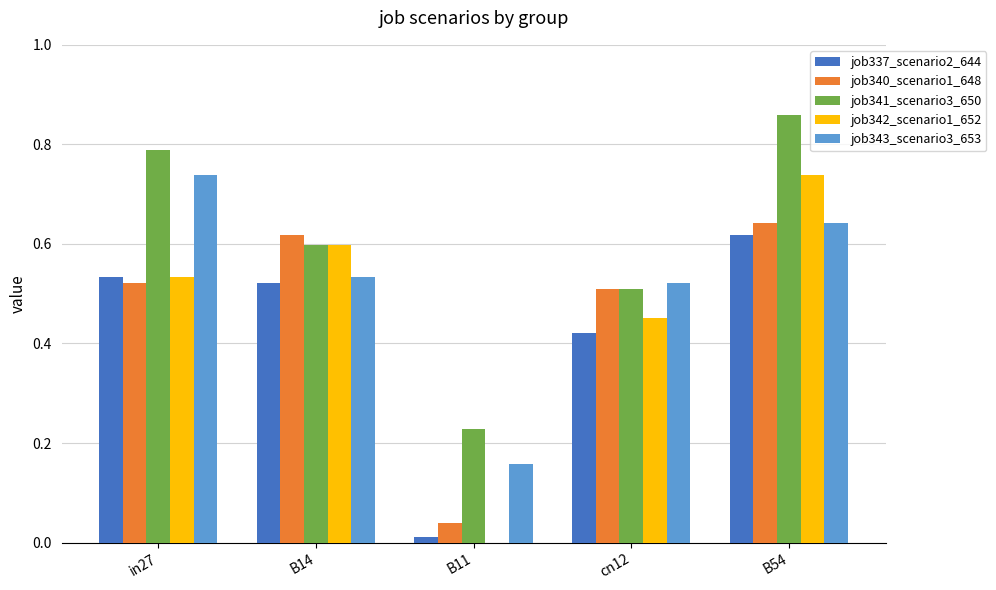

The job343_scenario3_653 series shows 0.4 at in27. True or false?

False